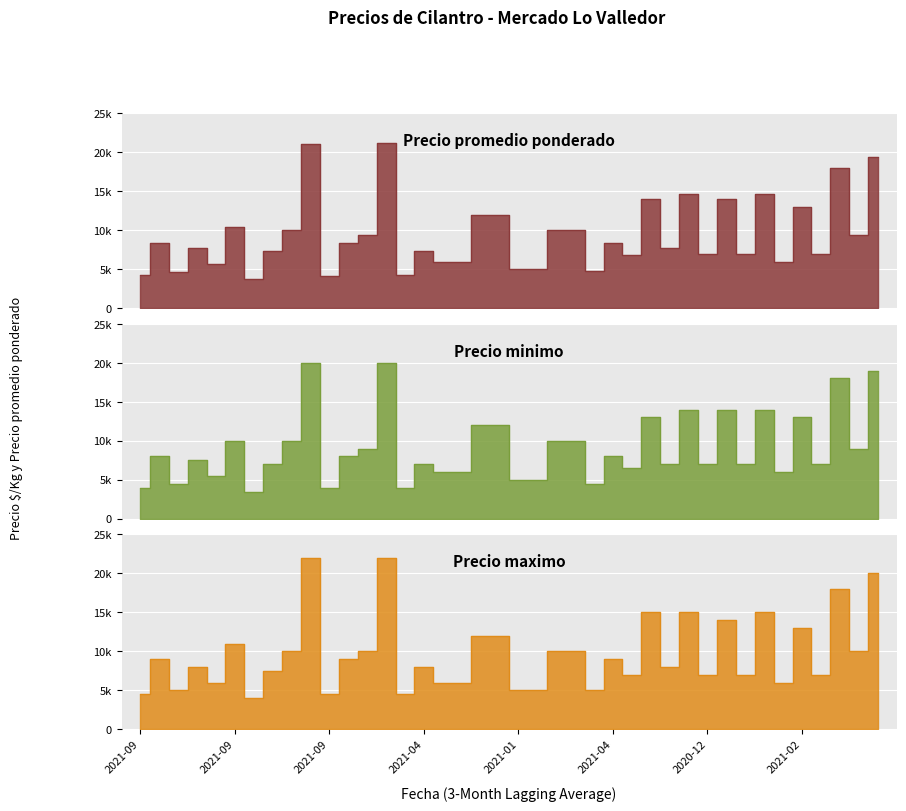

At which label does Precio promedio ponderado first exceed 8349?

2021-09-02